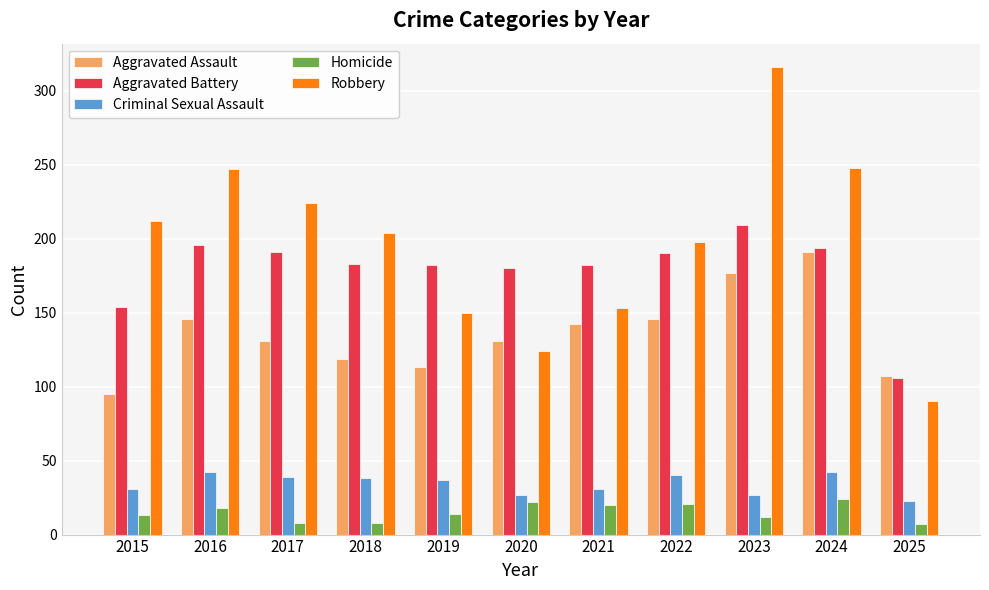

What is the approximate value of Aggravated Battery at 2020?

180